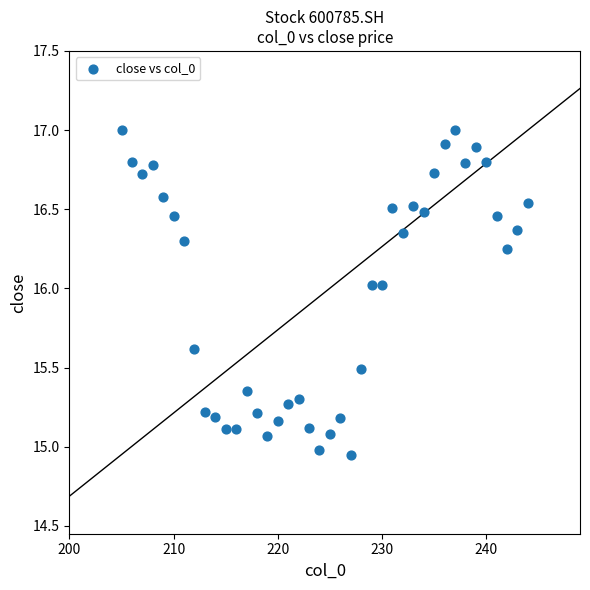

What is the range of X values (max minus min)?

39.0